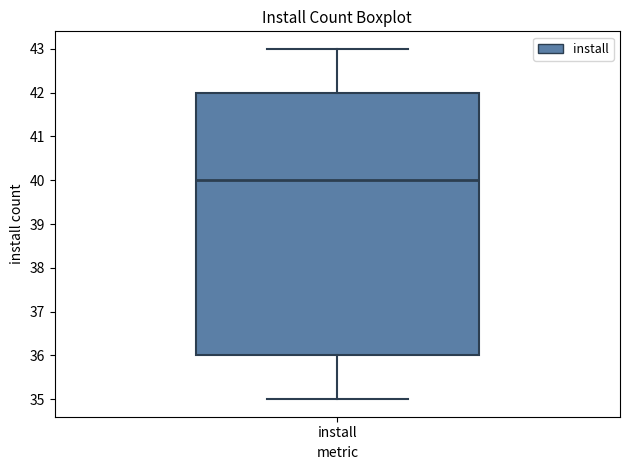

Transcribe this box plot: give where the median line is, the range the box spans, and where the two whiskers end, as read against the y-axis. The values are not printed on the chart, so give them approximately, as read against the axis.

median 40, box 36 to 42, whiskers 35 to 43